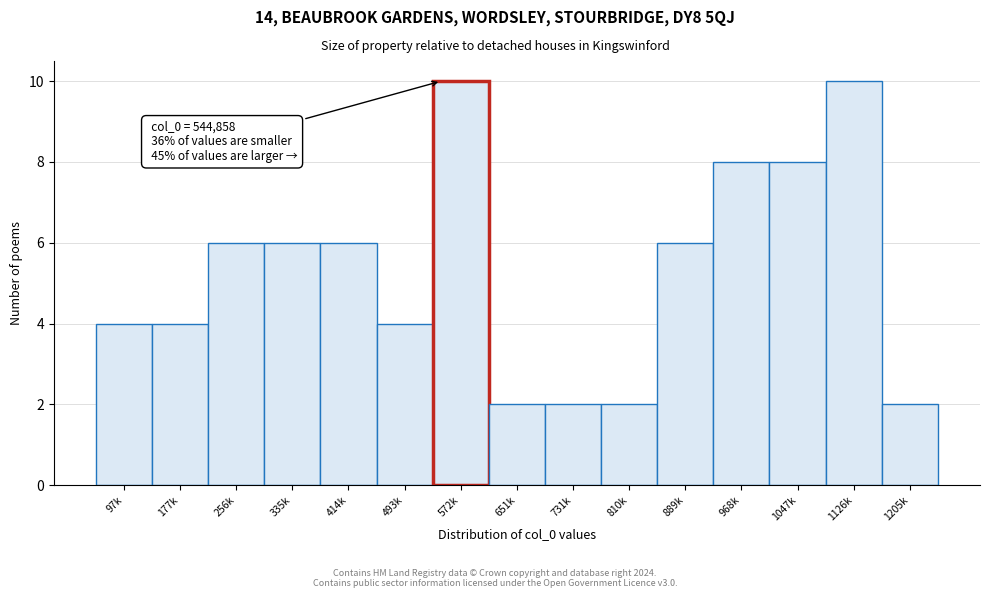

Reading right to left, list all the values displayed in this chart.

2	10	8	8	6	2	2	2	10	4	6	6	6	4	4